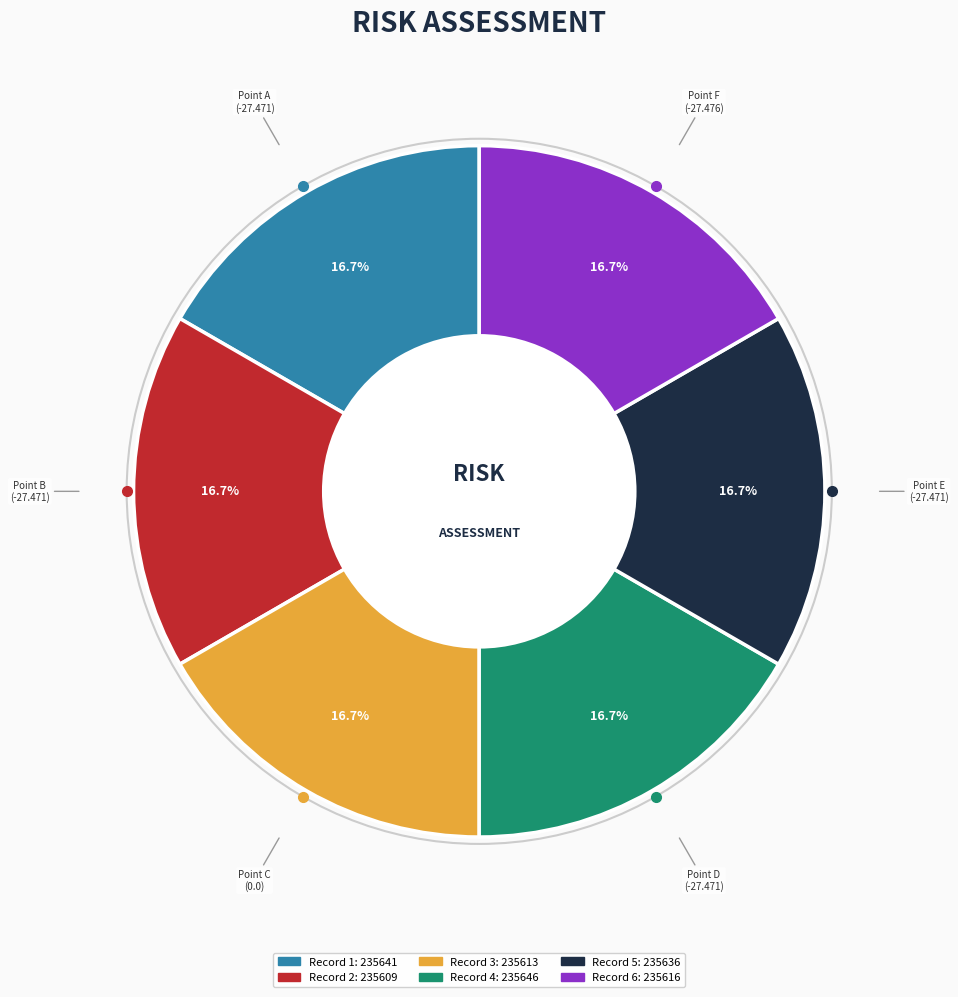

Is there any slice that represents more than half of the pie?

No